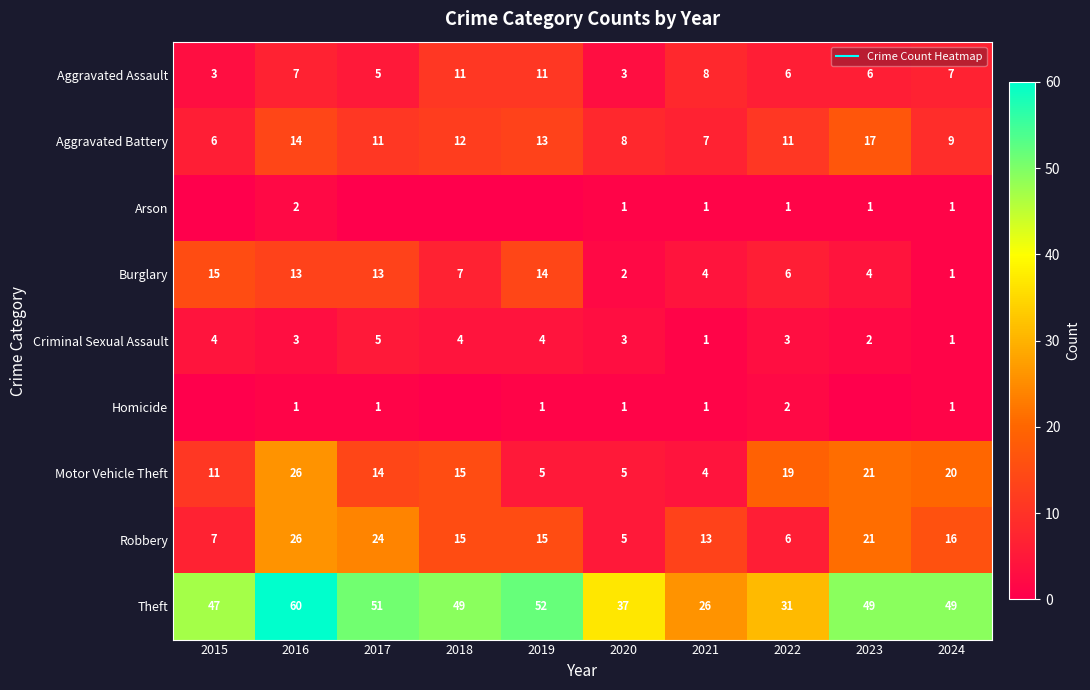

Rank the series at 2023 from lowest to highest value.

Homicide, Arson, Criminal Sexual Assault, Burglary, Aggravated Assault, Aggravated Battery, Motor Vehicle Theft, Robbery, Theft